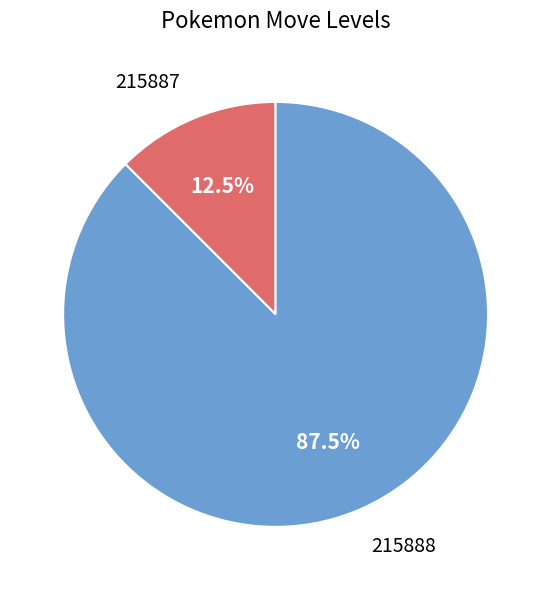

Is there any slice that represents more than half of the pie?

Yes